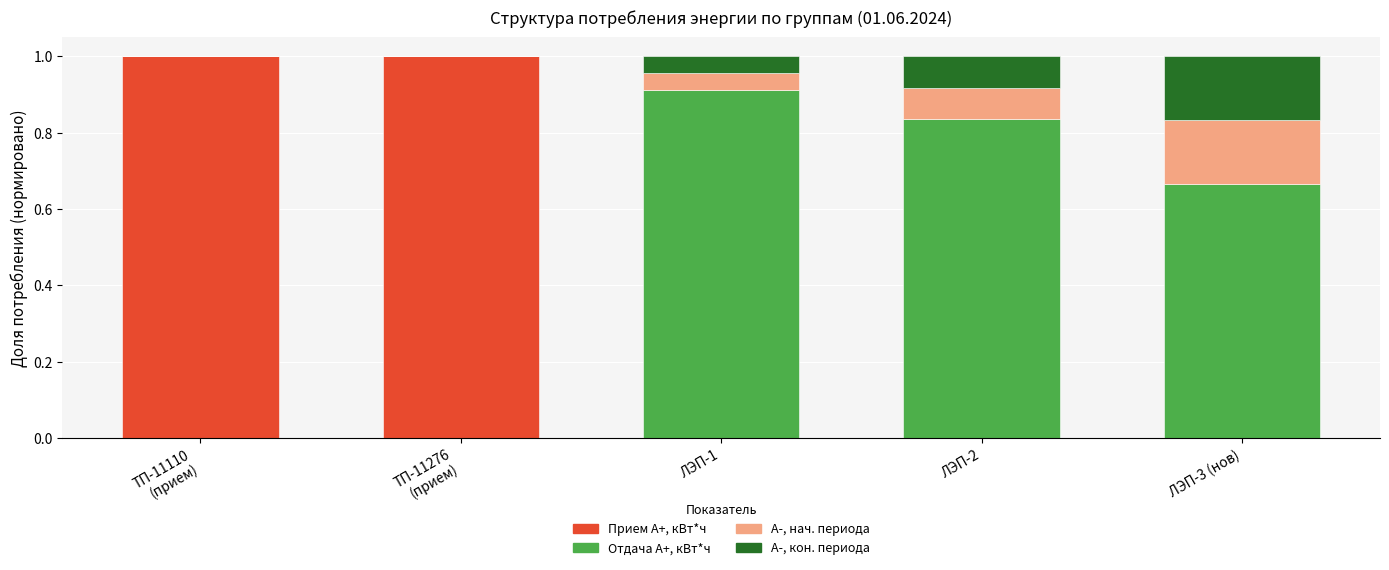

What is the total value across all series at ЛЭП-1?

1.0